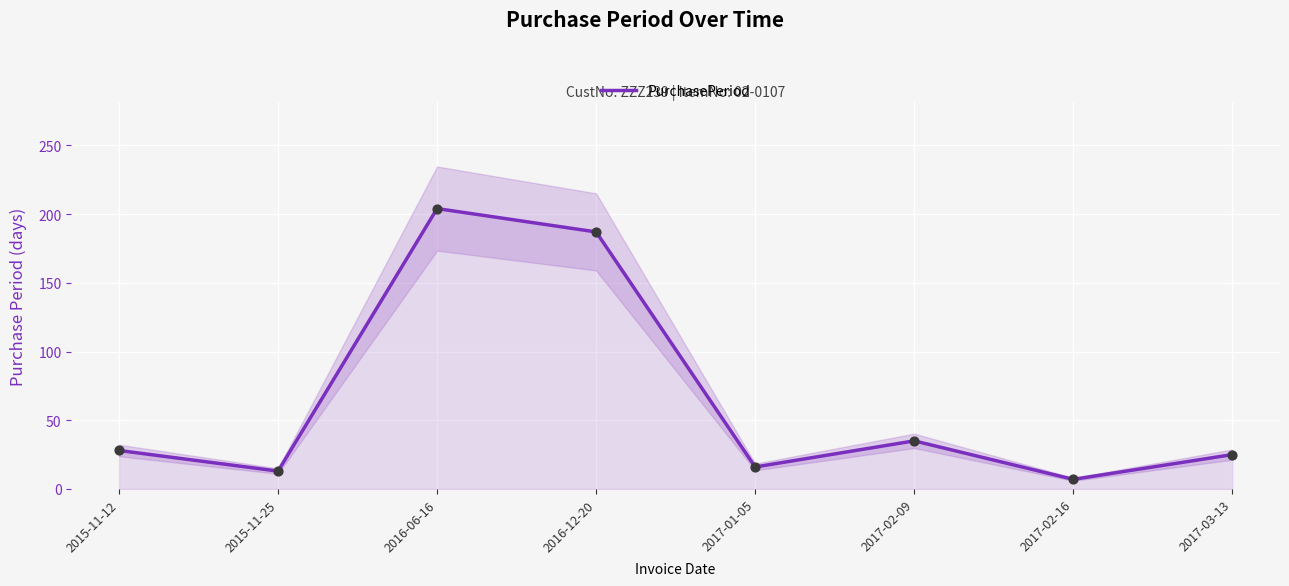

What is the ratio of the value at 2016-12-20 to the value at 2015-11-25?

14.4